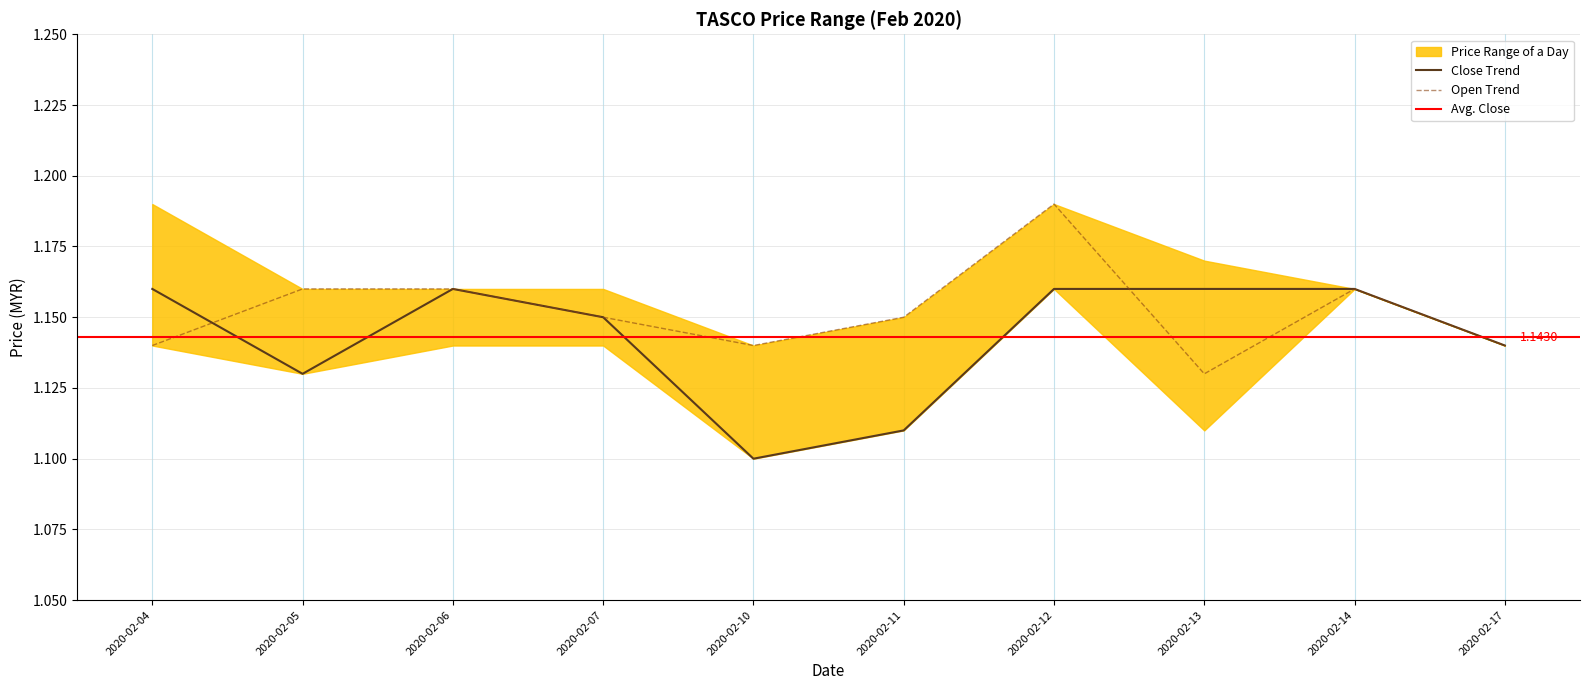

At 2020-02-12, list the series in order from smallest to largest.

close, open